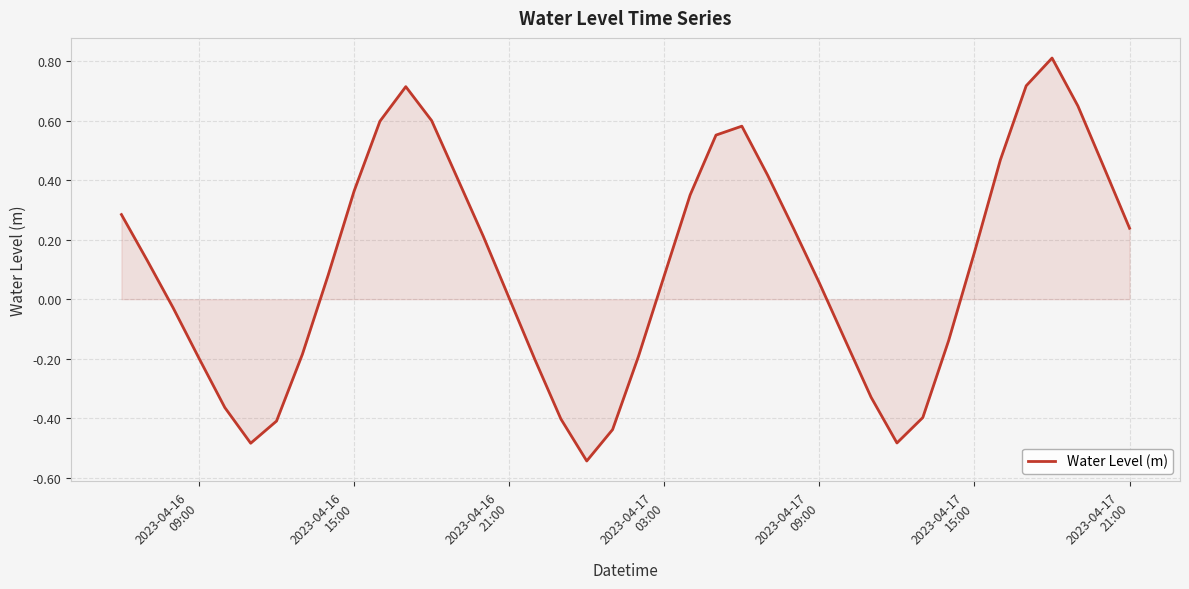

What is the greatest value displayed?

0.8